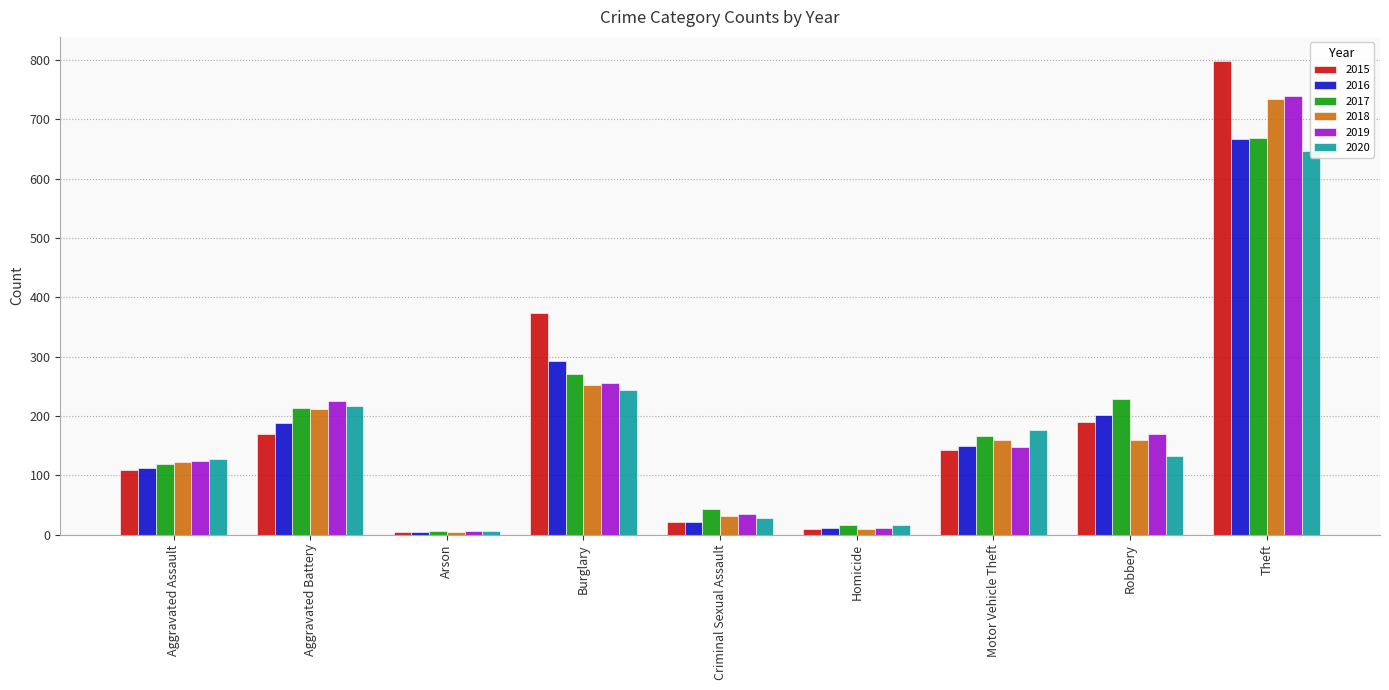

What position from the left is Motor Vehicle Theft?

7